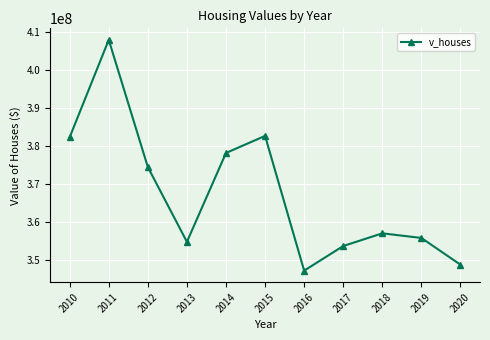

What is the smallest value displayed?

347284500